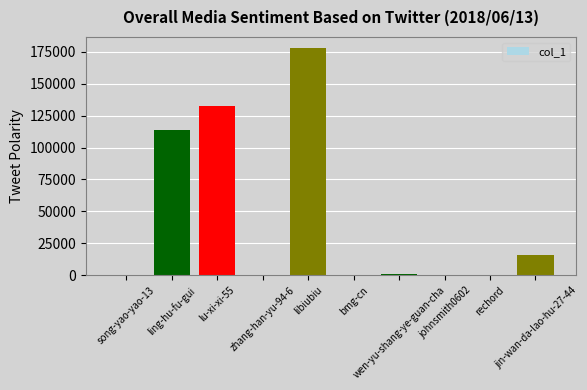

What is the sum of the values at jin-wan-da-lao-hu-27-44 and johnsmith0602?

16486